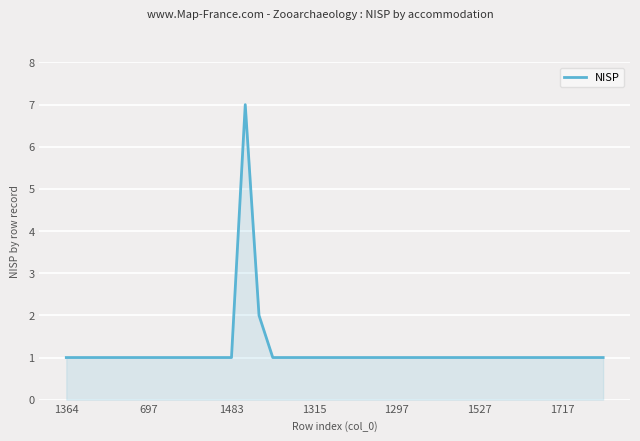

What is the difference between the maximum and minimum values?

6